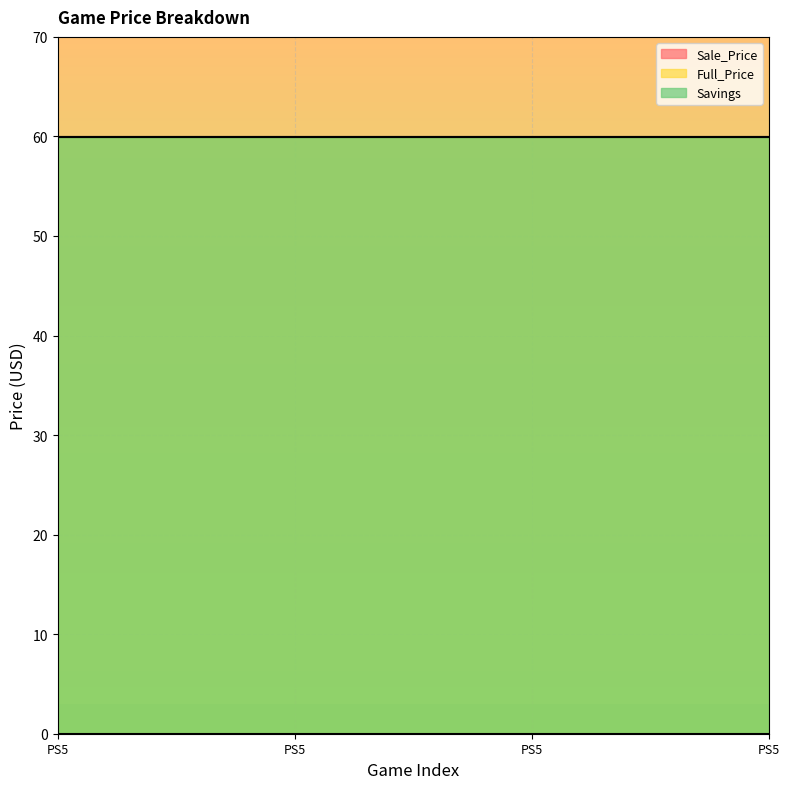

What are all the series names shown in the legend?

Sale_Price, Full_Price, Savings